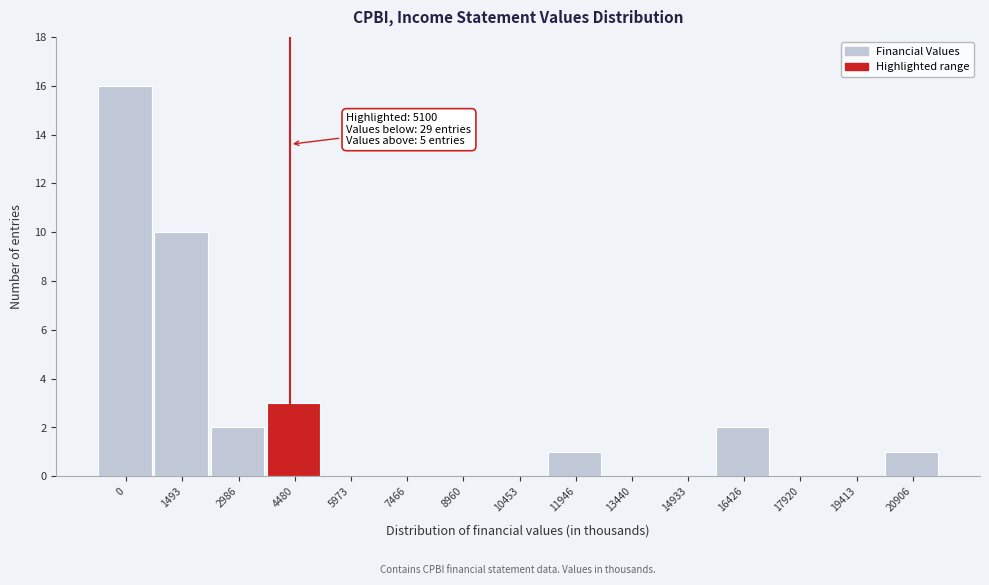

Reading left to right, transcribe all the data shown in this chart.

0=16	1493=10	2986=2	4480=3	5973=0	7466=0	8960=0	10453=0	11946=1	13440=0	14933=0	16426=2	17920=0	19413=0	20906=1